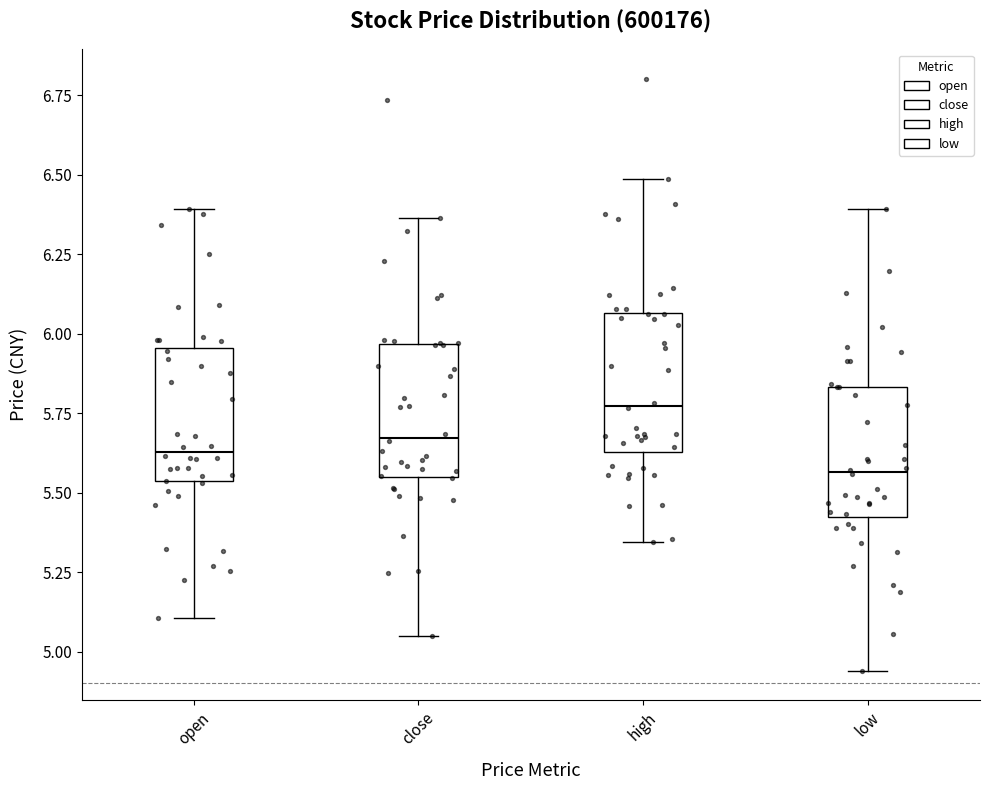

Which box's median line is the highest?

high